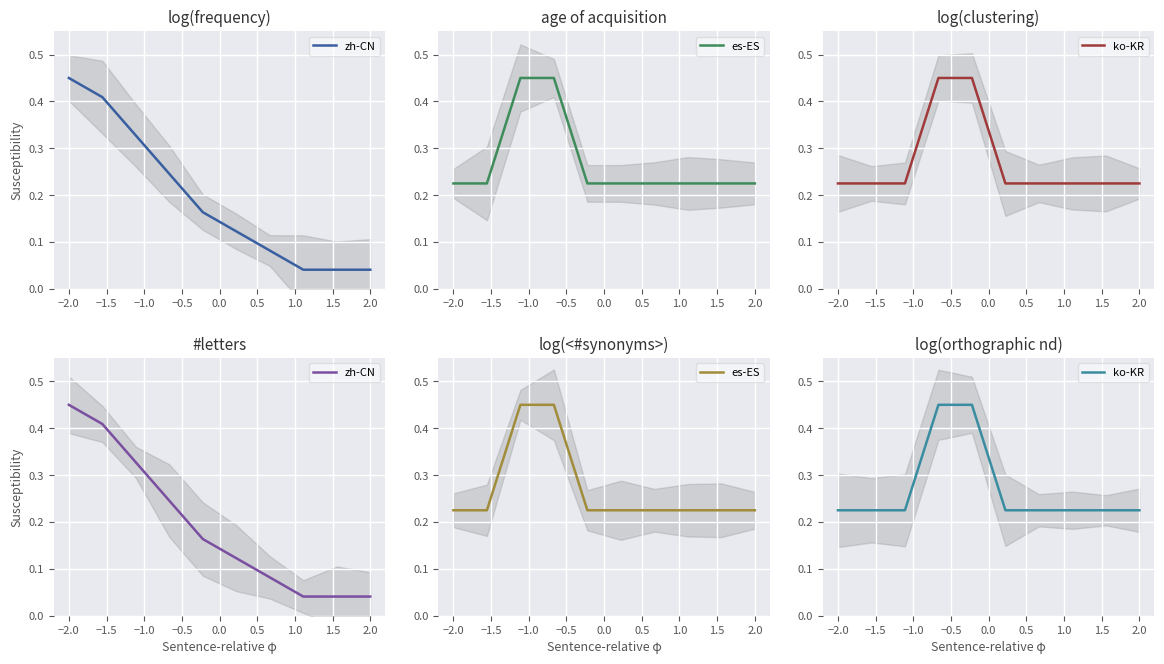

How many intersections are there between ko-KR and zh-CN?

1